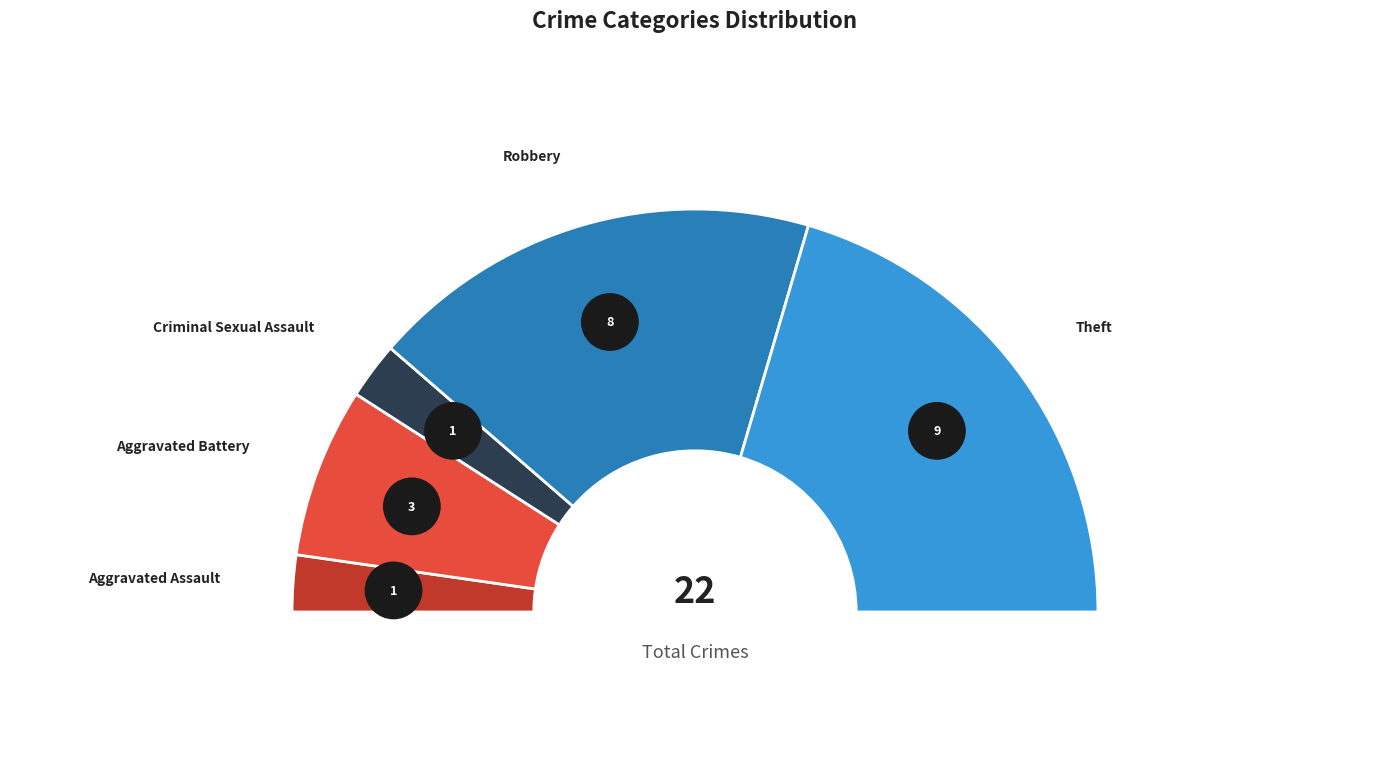

Which category has the biggest portion of the pie?

Theft